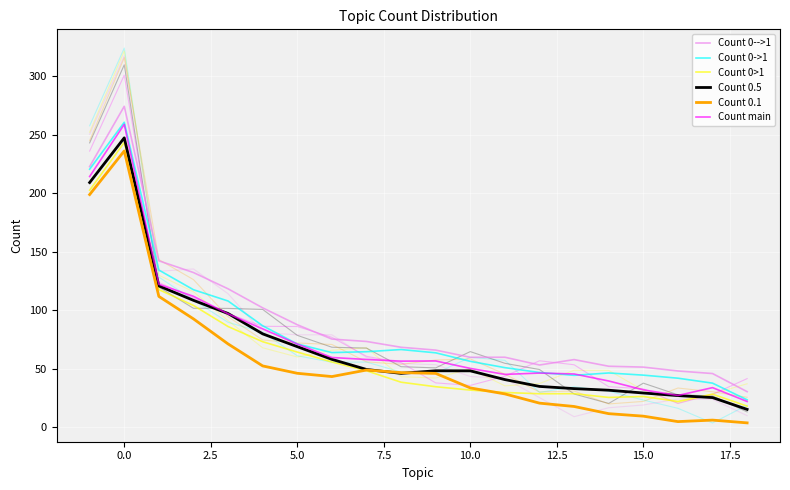

In Count 0>1, how many points are higher than both neighbors (excluding endpoints)?

4